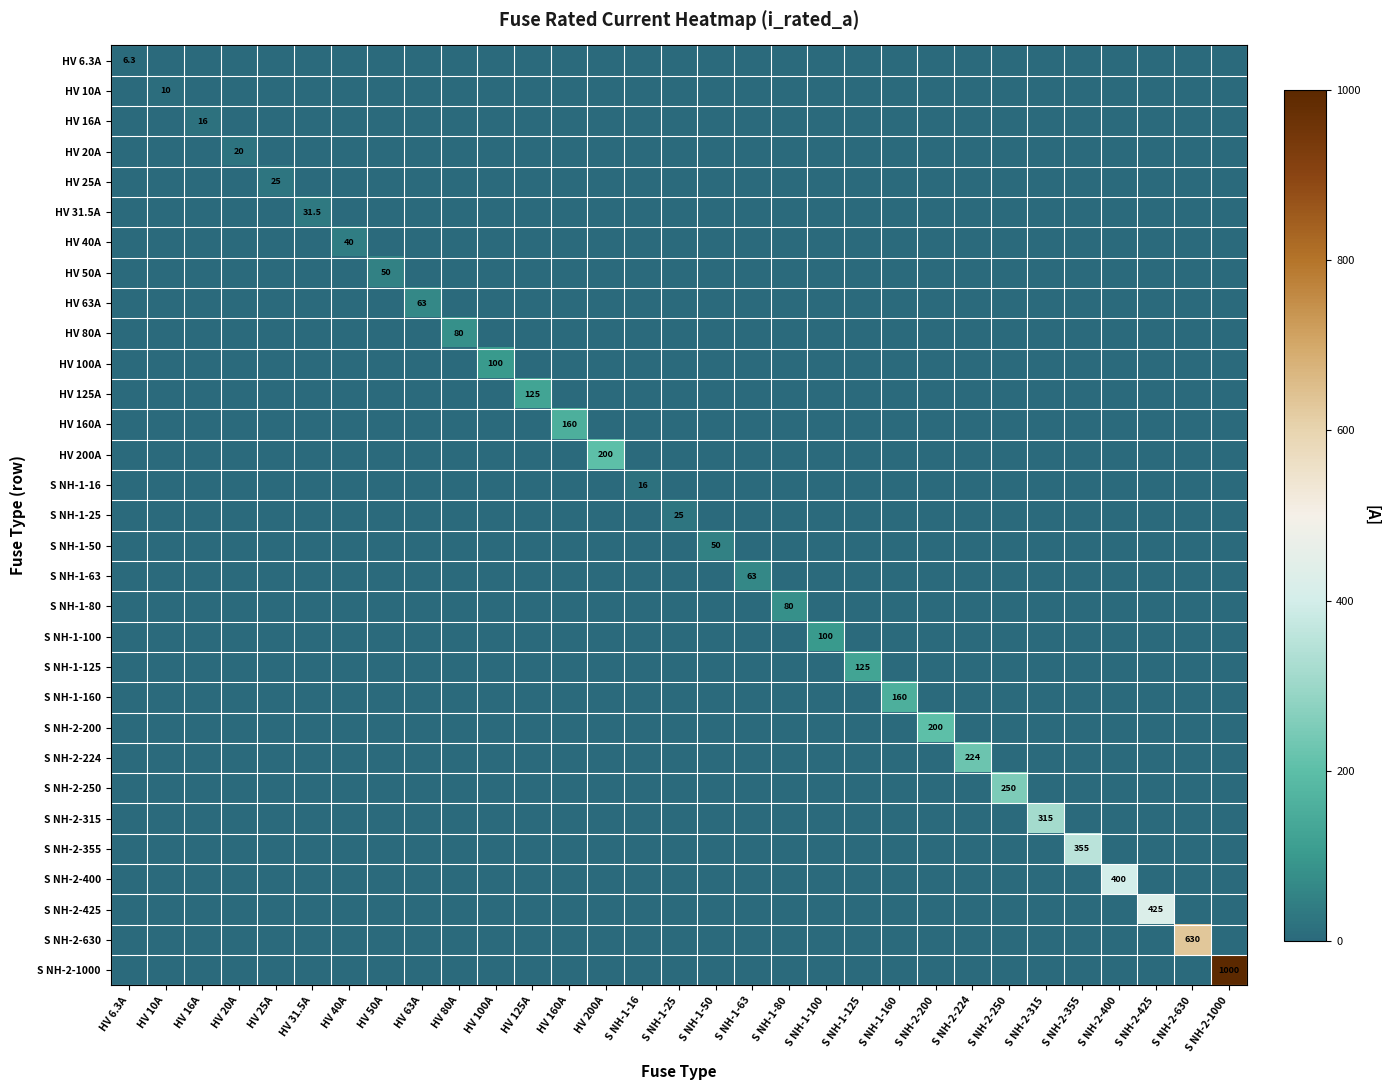

The value of S NH-2-250 at S NH-2-250 is 250.0. True or false?

True